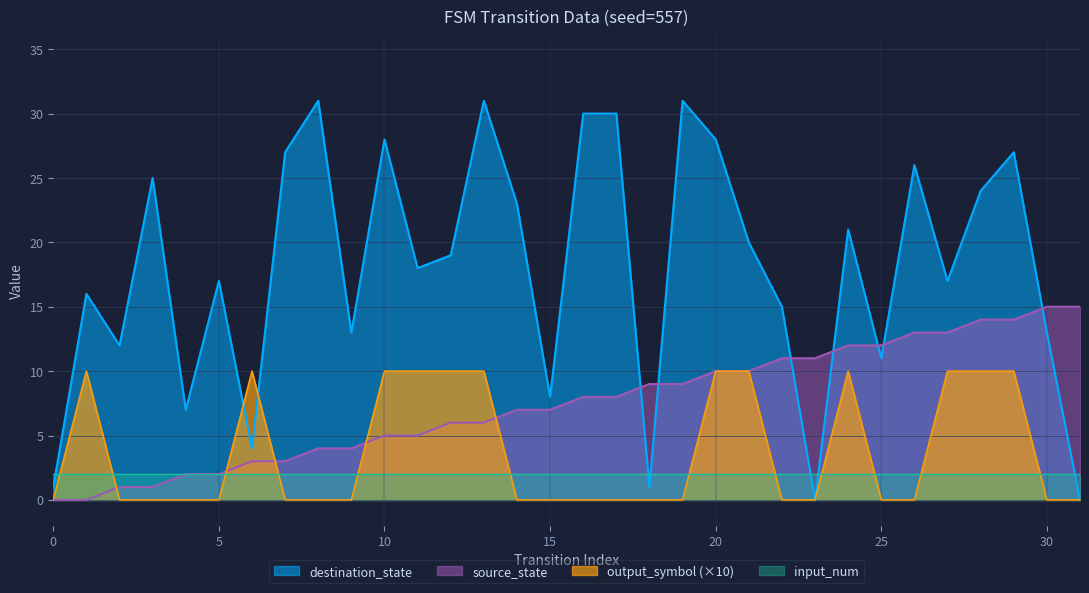

Does the chart display data point markers on the line(s)?

No